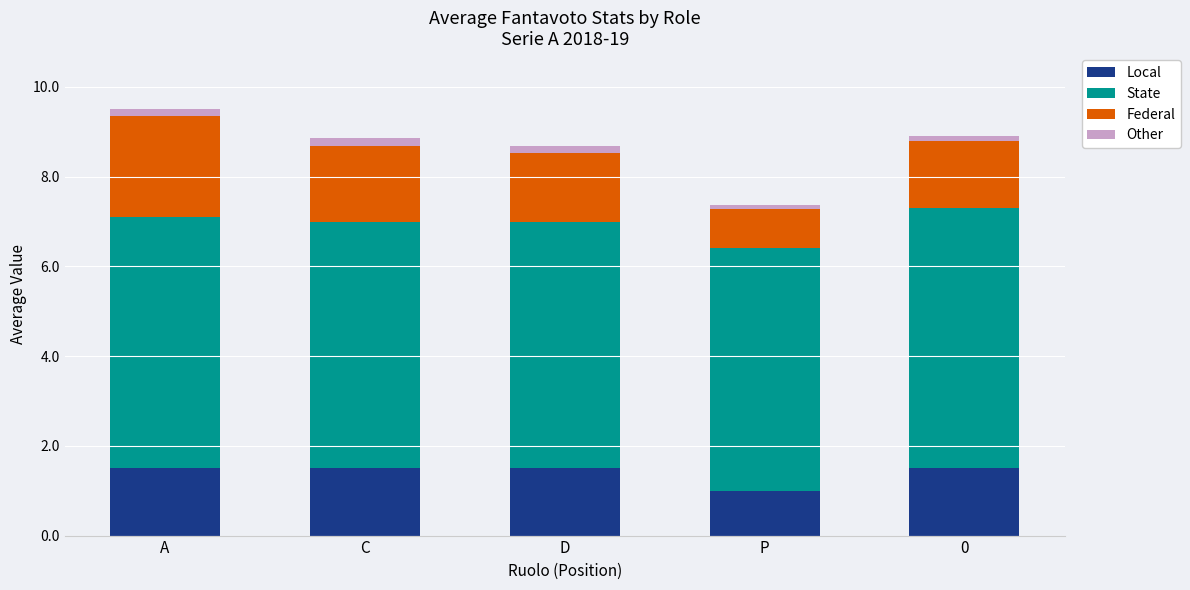

Reading right to left, transcribe the values for Local.

1.5	1.0	1.5	1.5	1.5